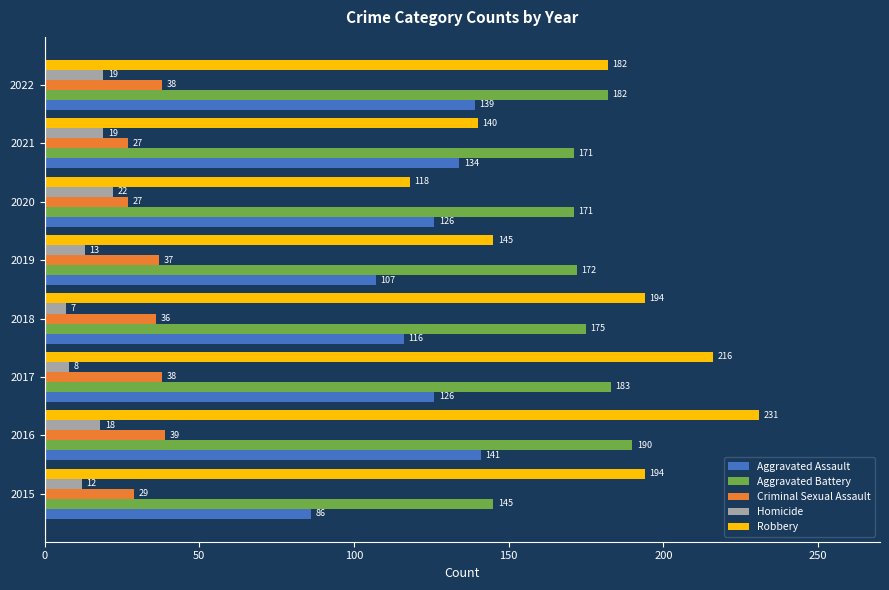

At how many categories does at least one series exceed 68?

8